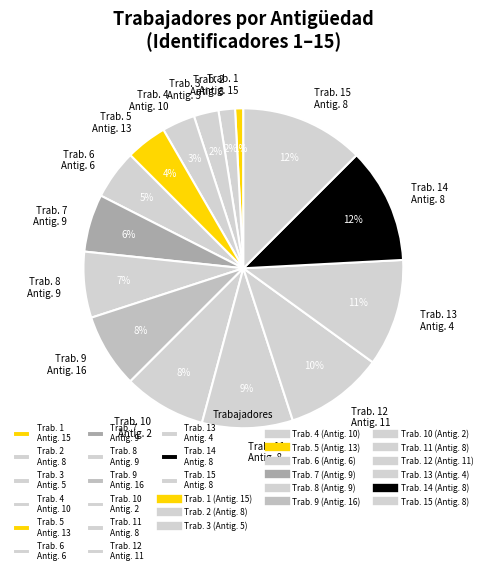

Which category has the smallest portion of the pie?

Trab. 1 Antig. 15